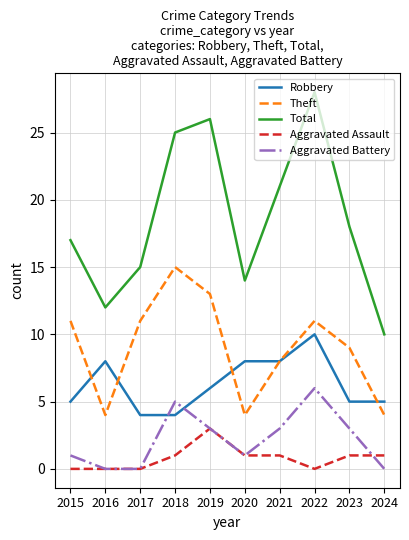

What is the approximate value of Total at 2019?

26